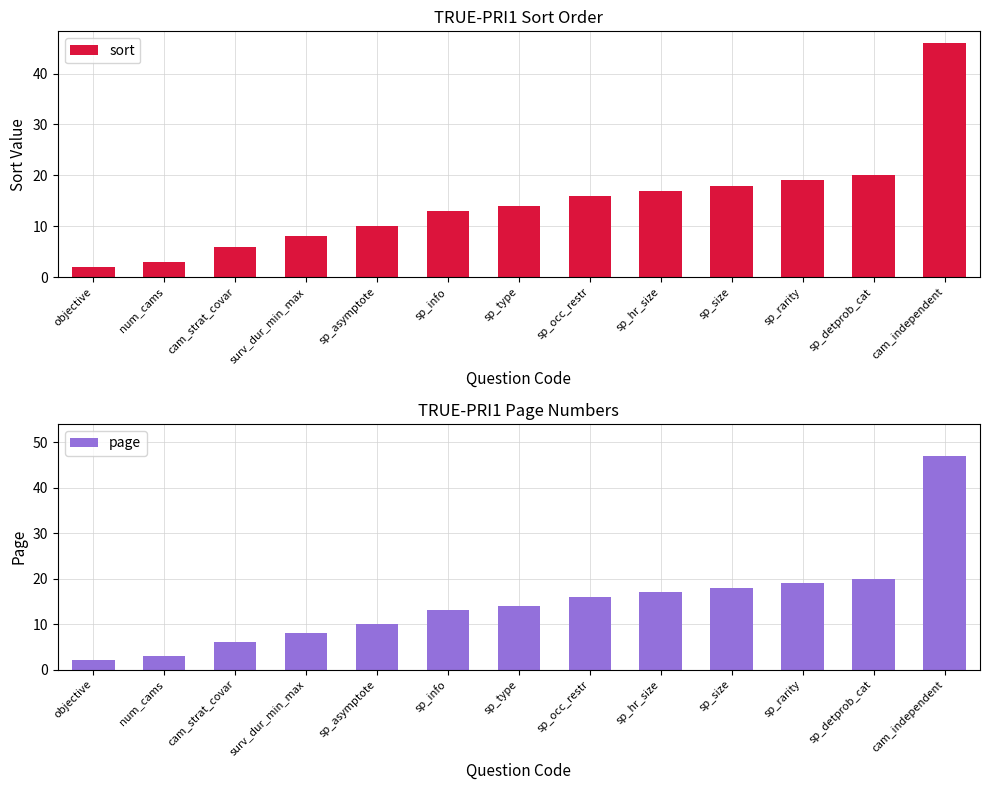

Rank the series at sp_occ_restr from lowest to highest value.

sort, page